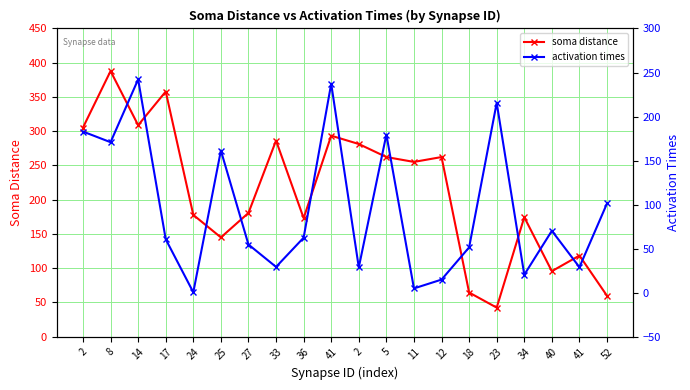

Which series has the largest total across all categories?

soma distance